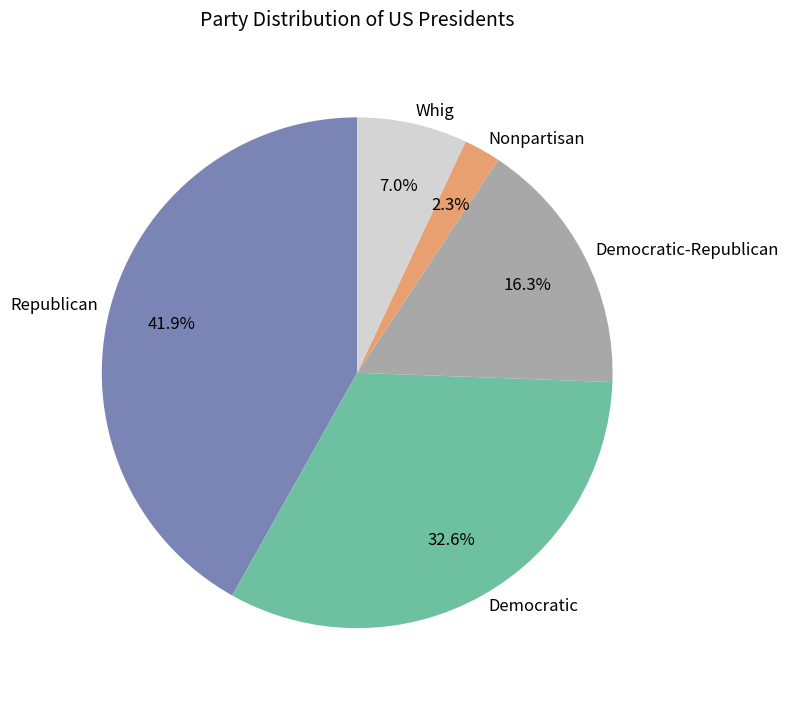

Between Democratic and Republican, which is larger?

Republican